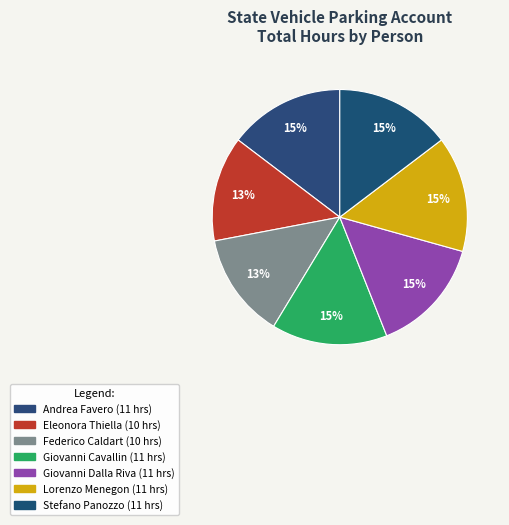

What percentage is the Eleonora Thiella slice, to the nearest percent?

13%